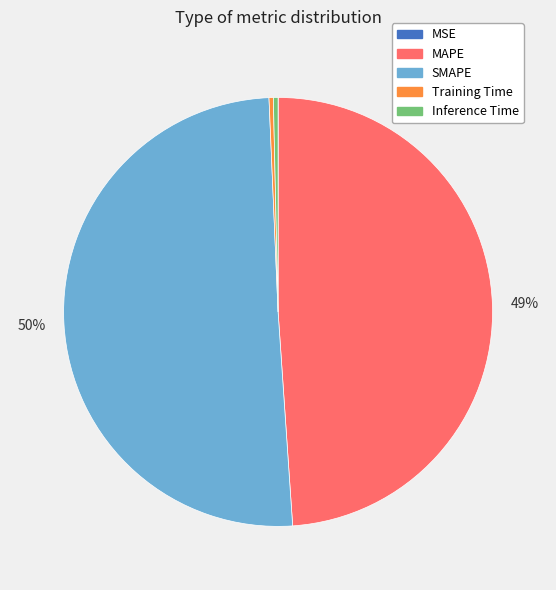

Which slice represents more than half of the pie?

SMAPE